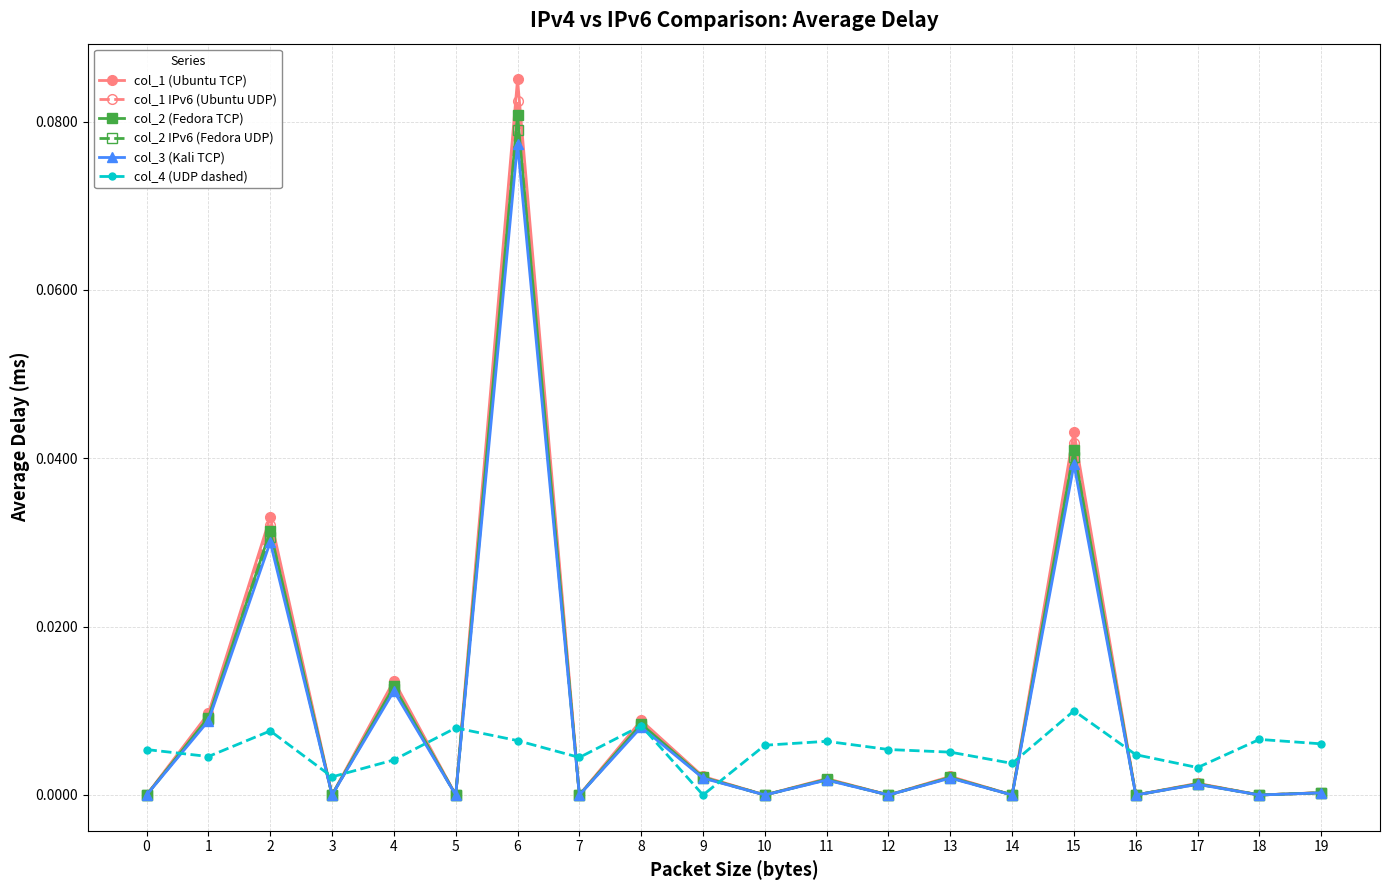

What are all the series names shown in the legend?

col_1 (Ubuntu TCP), col_1 IPv6 (Ubuntu UDP), col_2 (Fedora TCP), col_2 IPv6 (Fedora UDP), col_3 (Kali TCP), col_4 (UDP dashed)